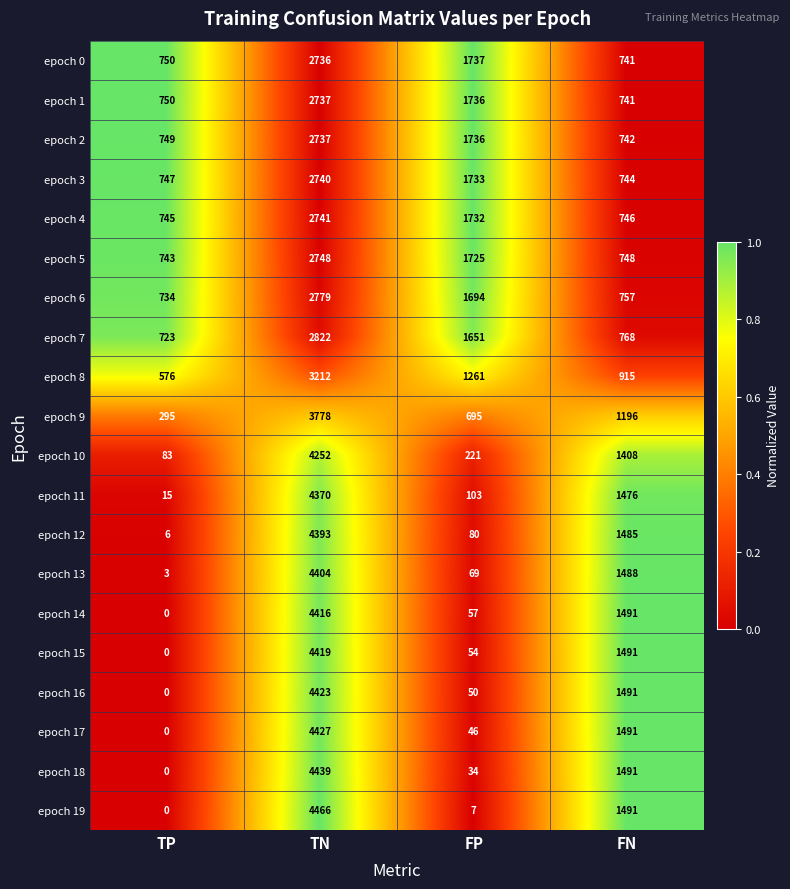

What is the maximum value shown in the chart?

4466